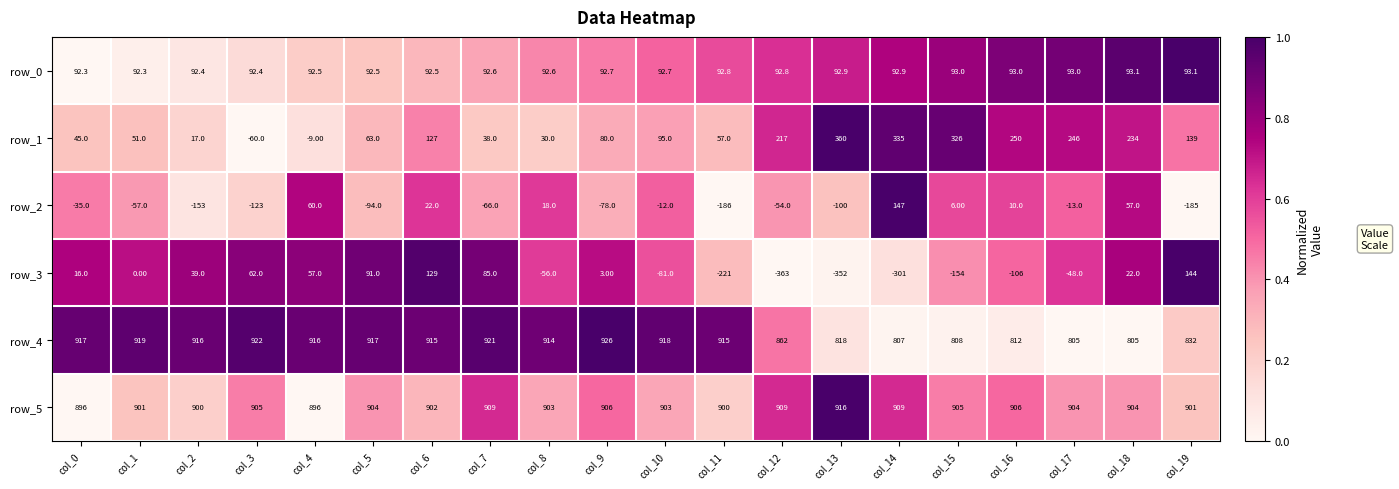

What is the difference between the highest and lowest values at col_7?

987.0